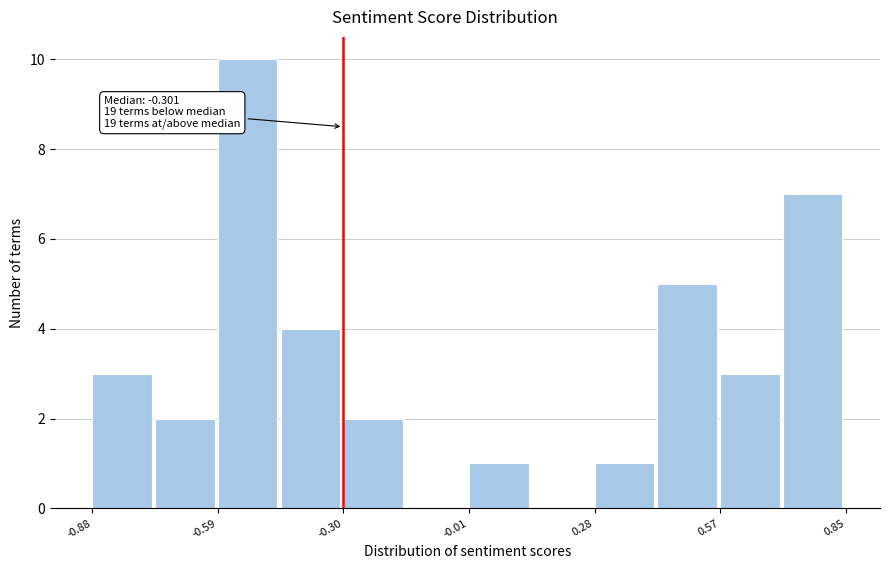

Around what value on the x-axis is the tallest bar? Give the approximate position of its centre, as read against the axis.

-0.50